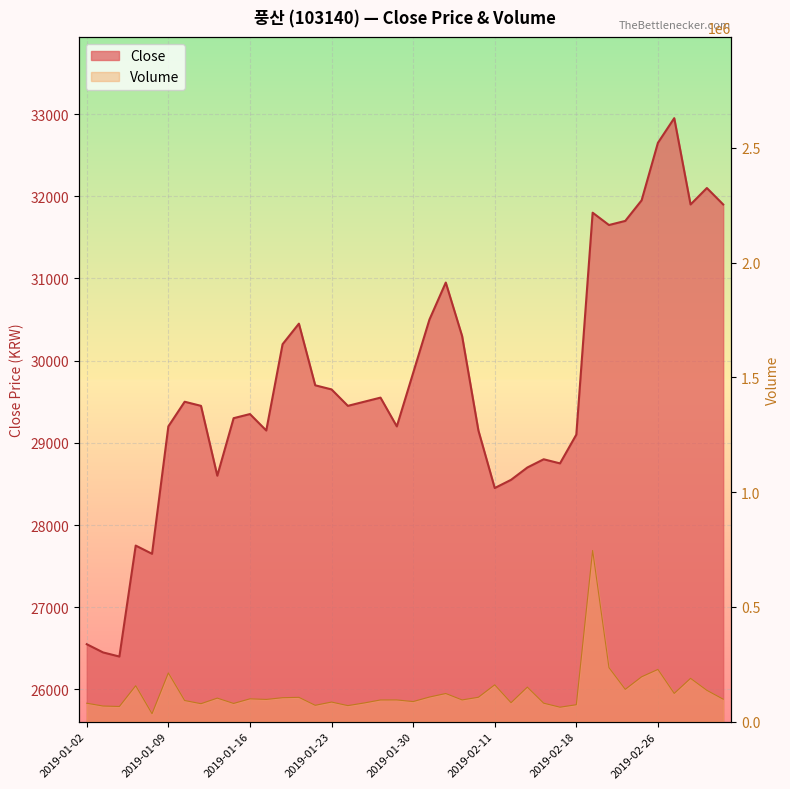

True or false: Close has a value of 30450 at 2019-01-21.

True